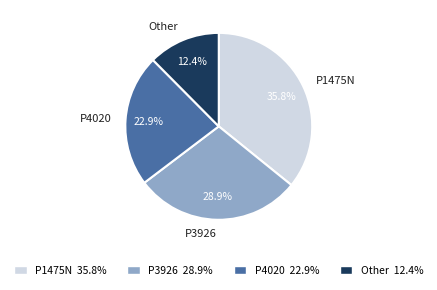

Combined, do P3926 and Other account for over 50%?

No